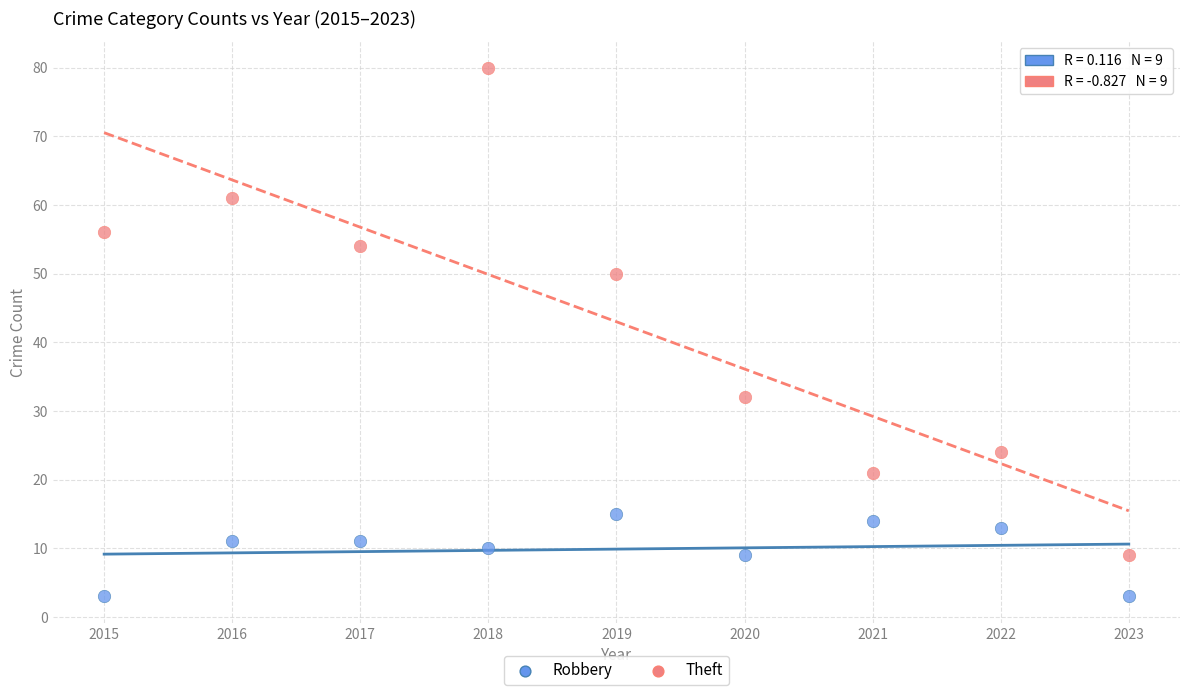

In the Theft series, what Y value is closest to 44?

50